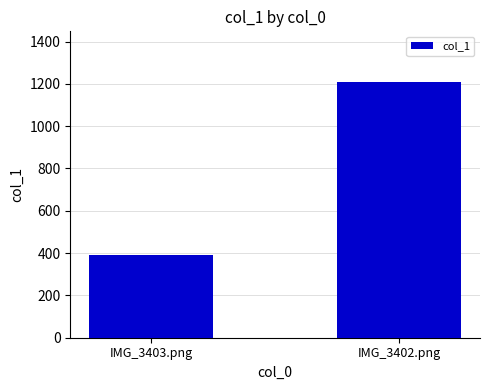

What is the approximate value at IMG_3403.png?

390